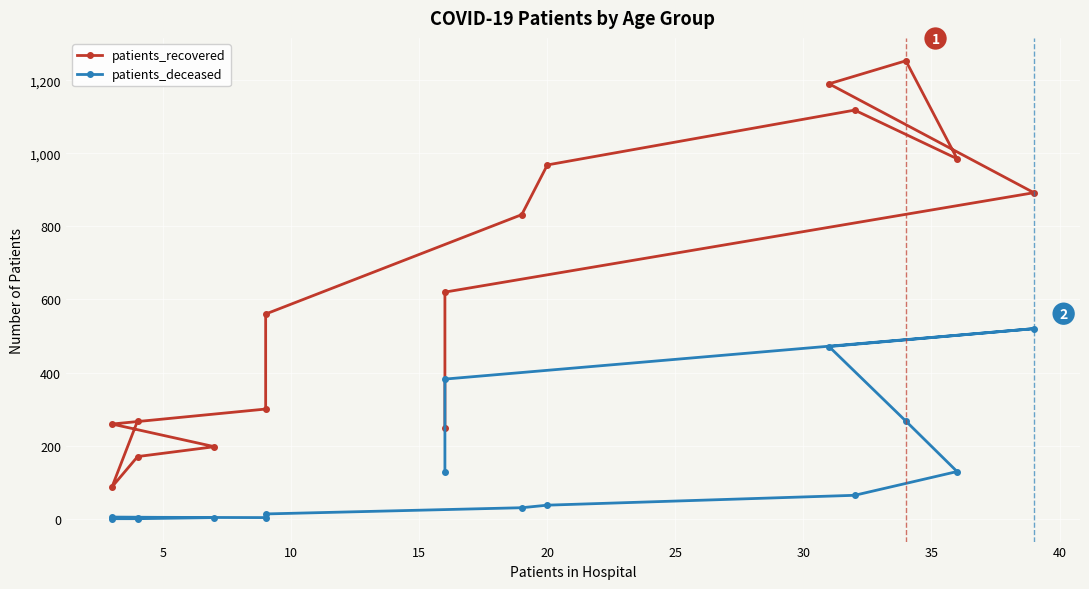

What is the difference between the maximum and minimum values in the patients_deceased series?

520